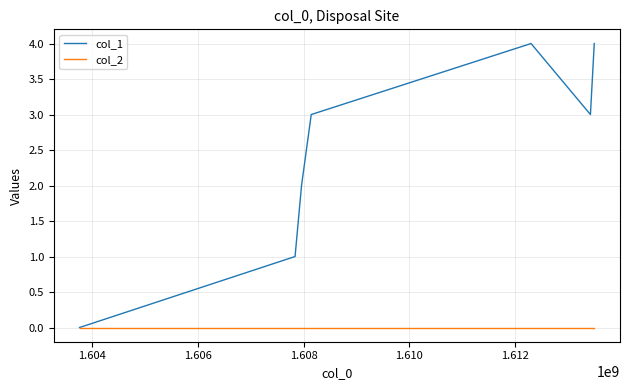

Which series has the largest total across all categories?

col_1